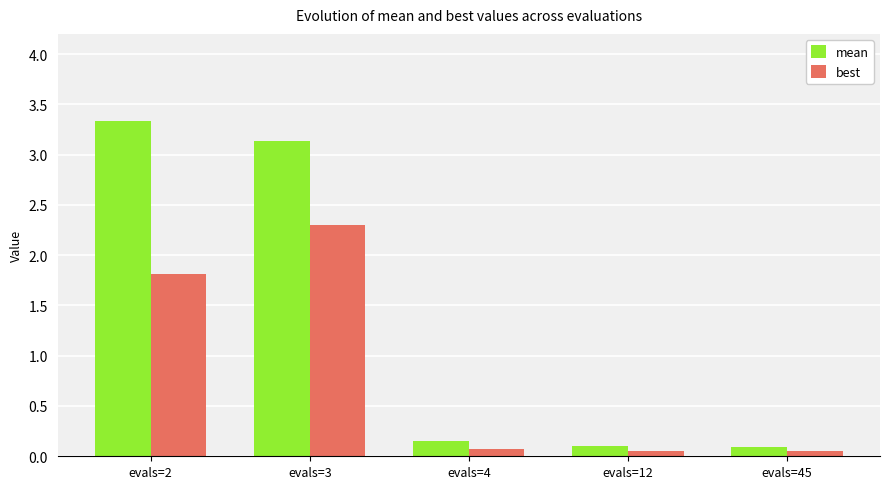

At which label is mean closest to 1?

evals=4